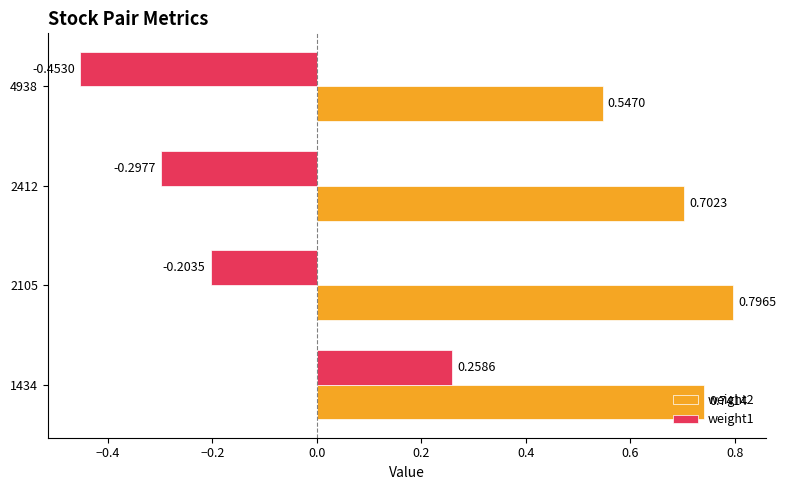

Count the weight2 values in the range 0 to 1.

4